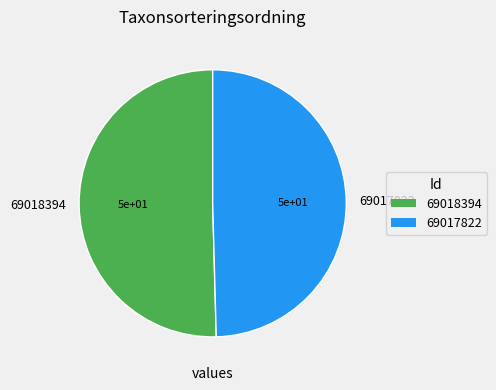

How many segments does this pie chart have?

2